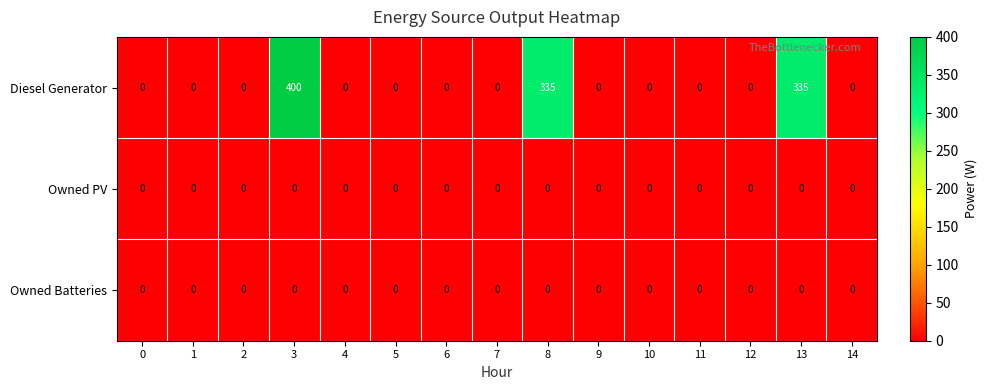

The value of Owned PV at 6 is 0. True or false?

True